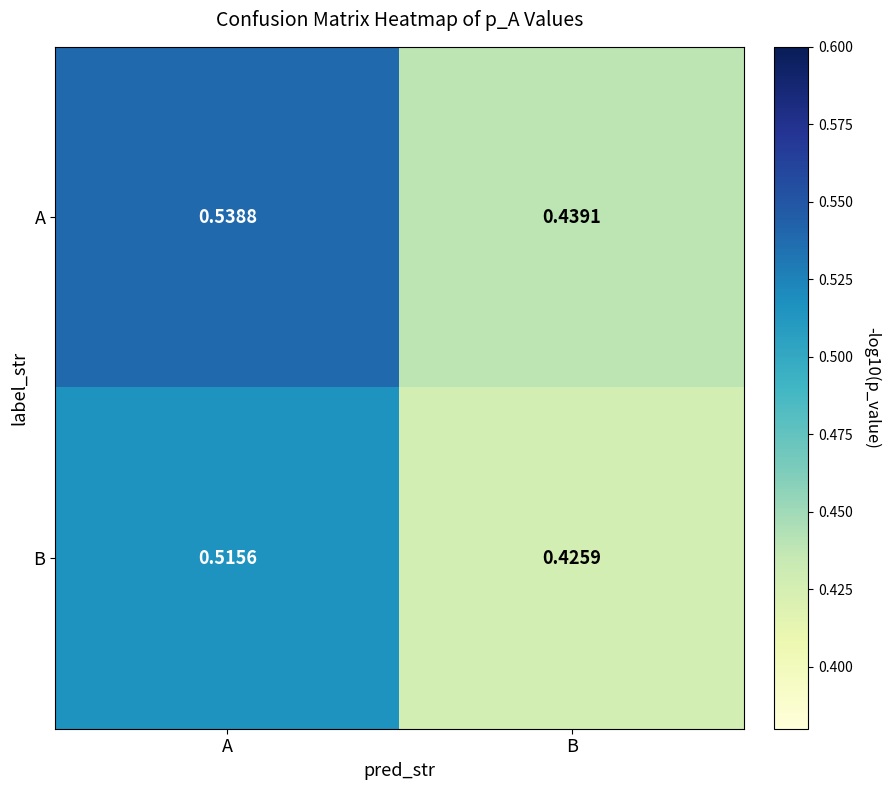

Rank the series by their maximum value, from highest to lowest.

A, B